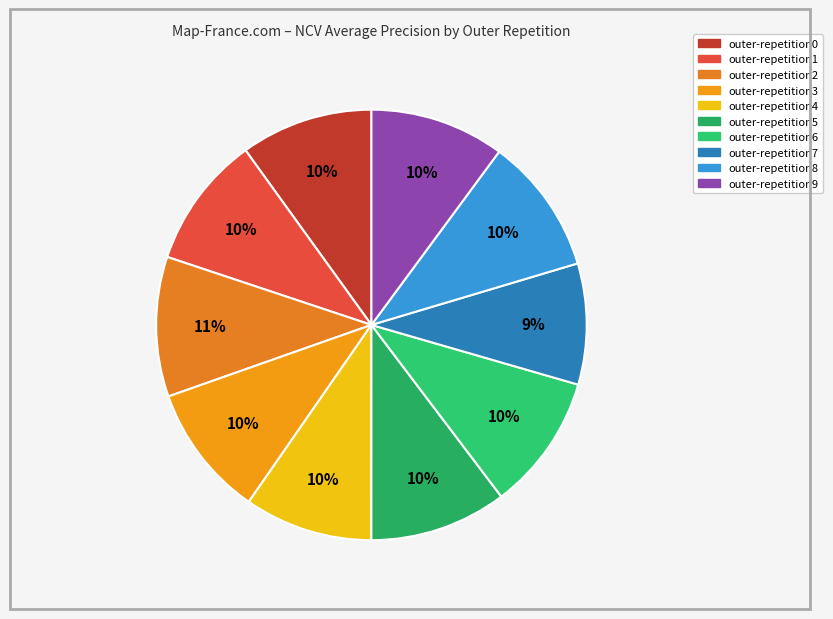

True or false: outer-repetition1 accounts for 10% of the total.

True